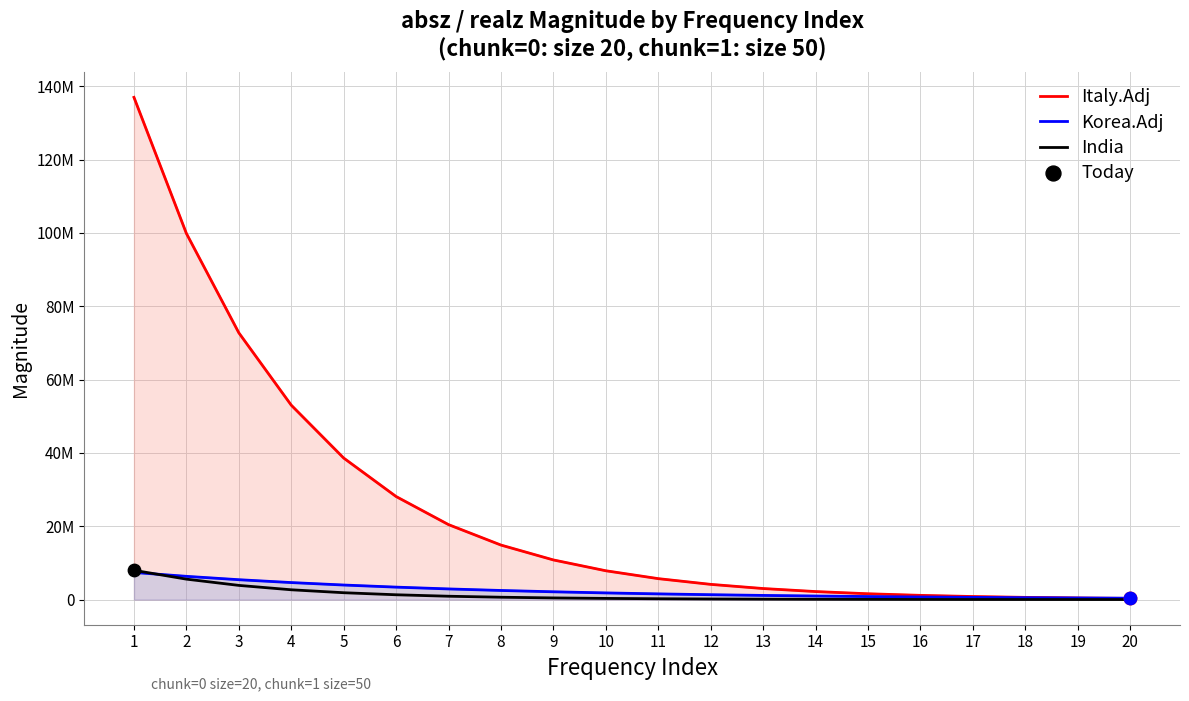

At which category is the sum across all series the highest?

1